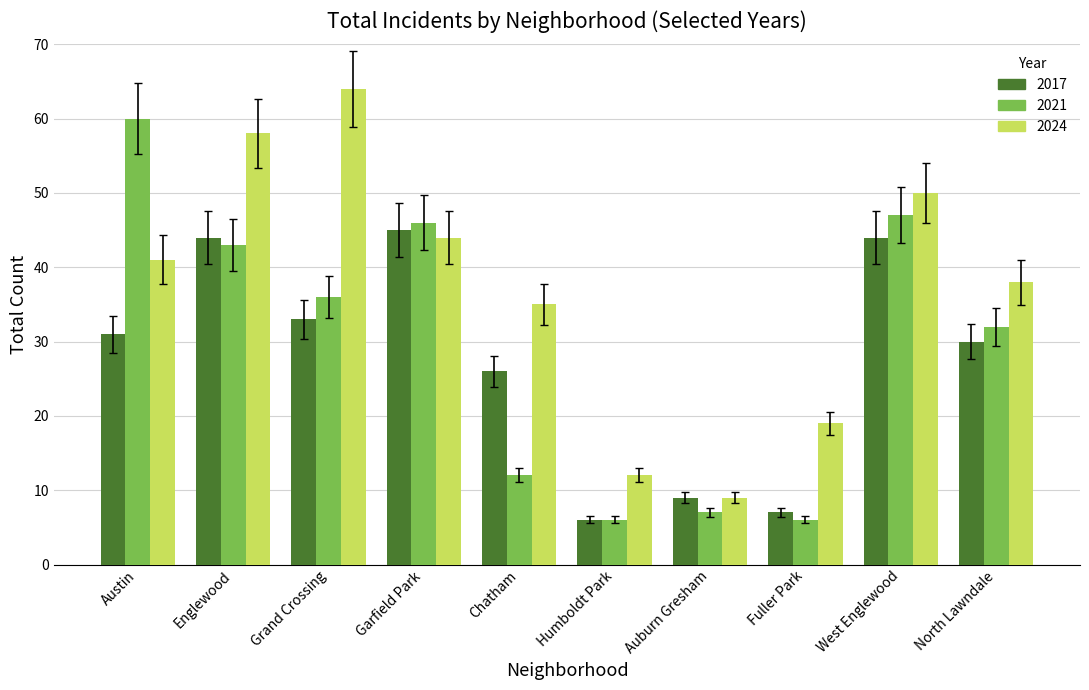

What position from the right is North Lawndale?

1